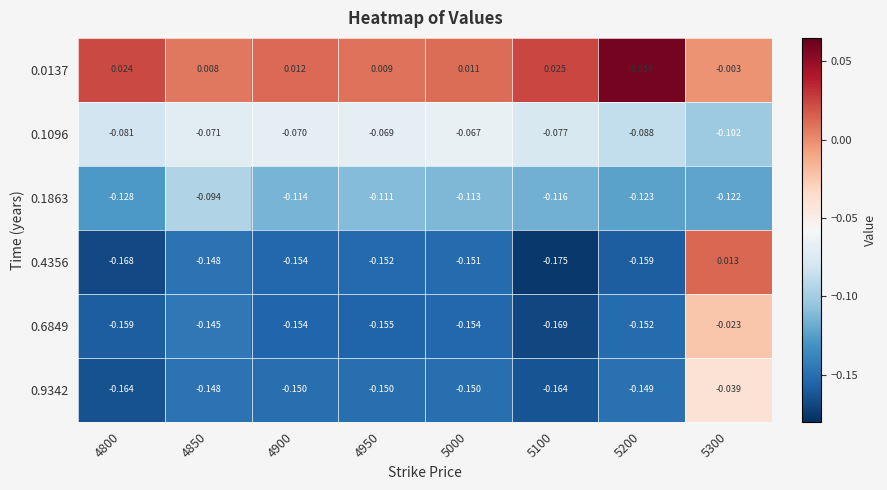

What is the difference between the highest and lowest values at 4800?

0.2